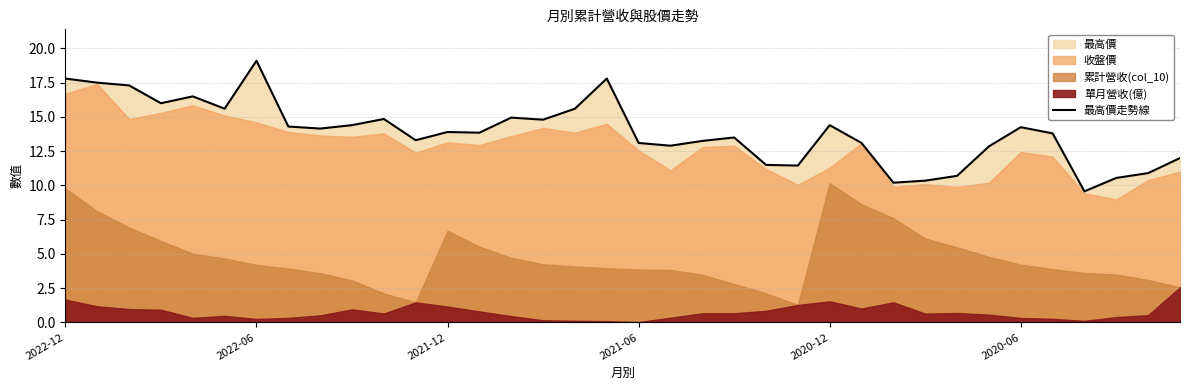

True or false: the data has more than 1 interior local peaks.

True